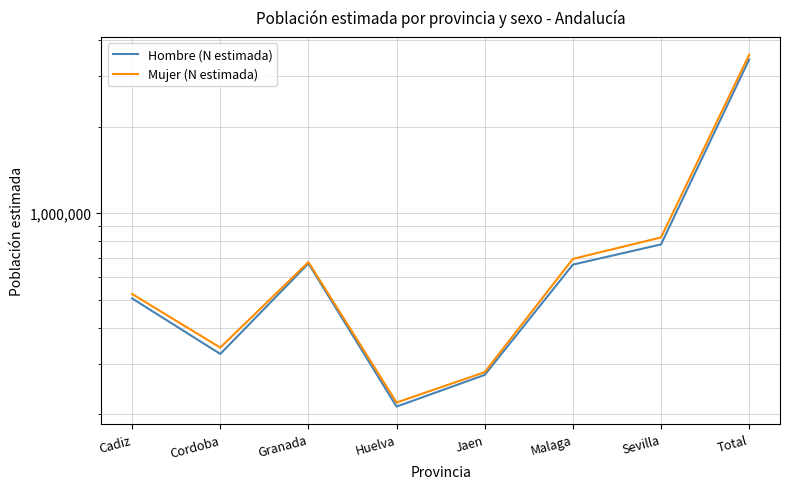

Reading left to right, list all the values displayed in this chart.

Hombre (N estimada): 505527	324046	668720	212618	273981	662788	779098	3426779
Mujer (N estimada): 523765	341020	676196	219591	280031	693853	823853	3558309